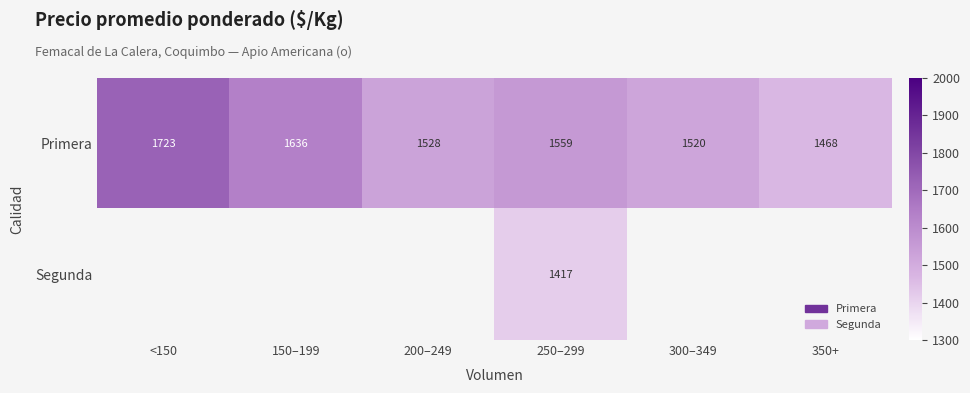

Where is Primera nearest to the value 1595?

250–299